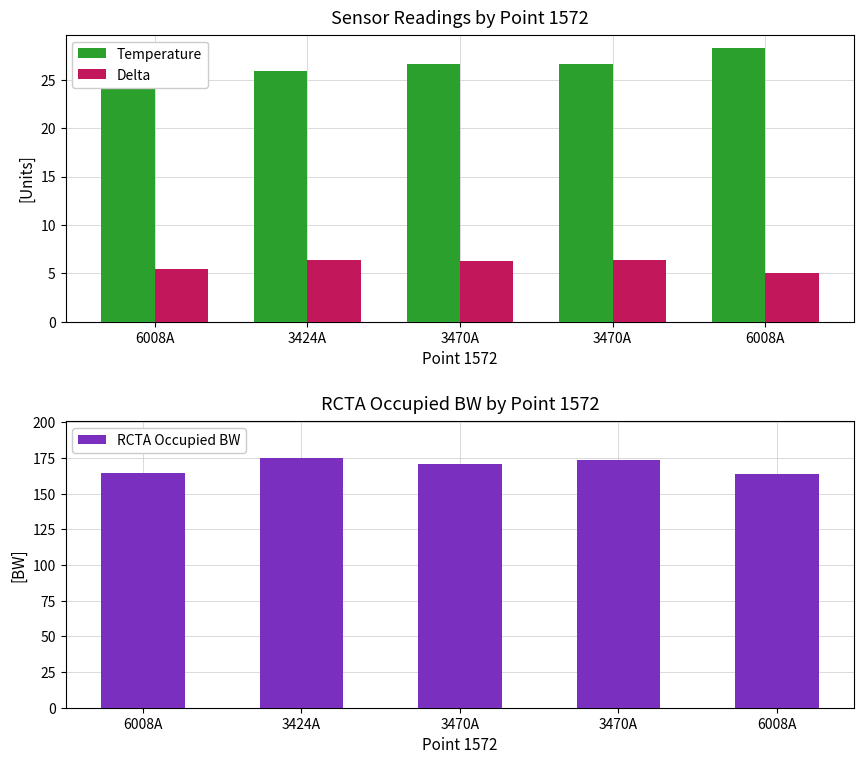

List the labels in order of Delta value, largest first.

3470A, 3424A, 3470A, 6008A, 6008A